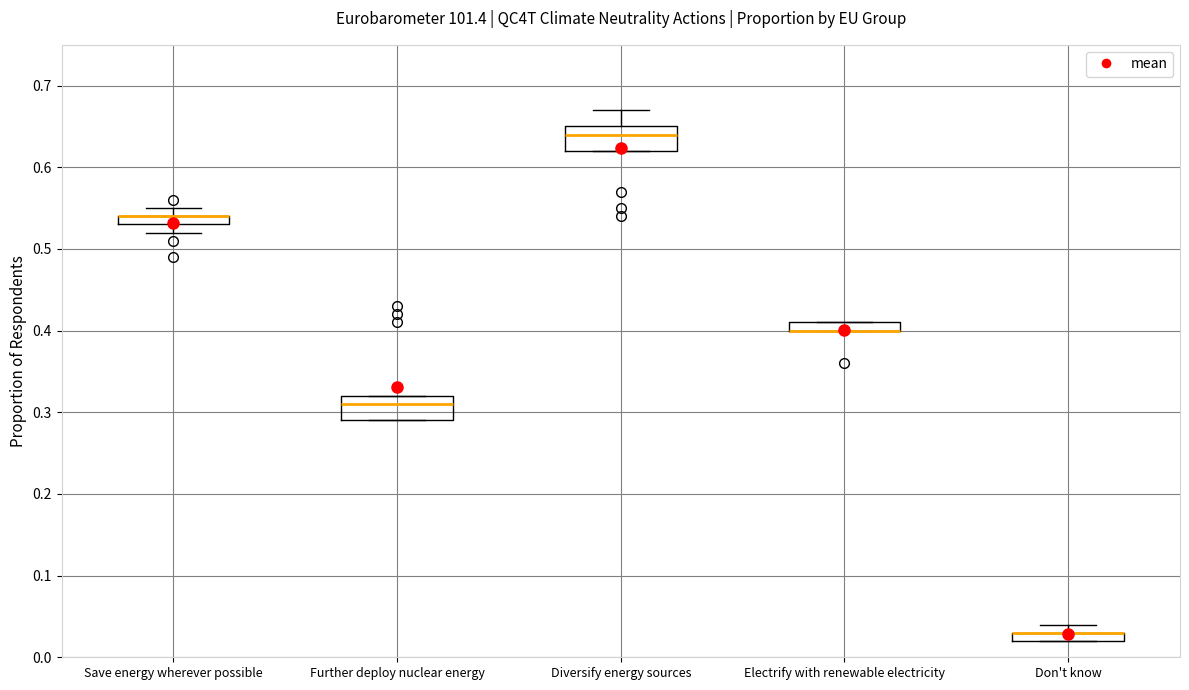

Where does the upper whisker of the box for Save energy wherever possible end on the y-axis? The values are not printed on the chart, so give them approximately, as read against the axis.

0.55